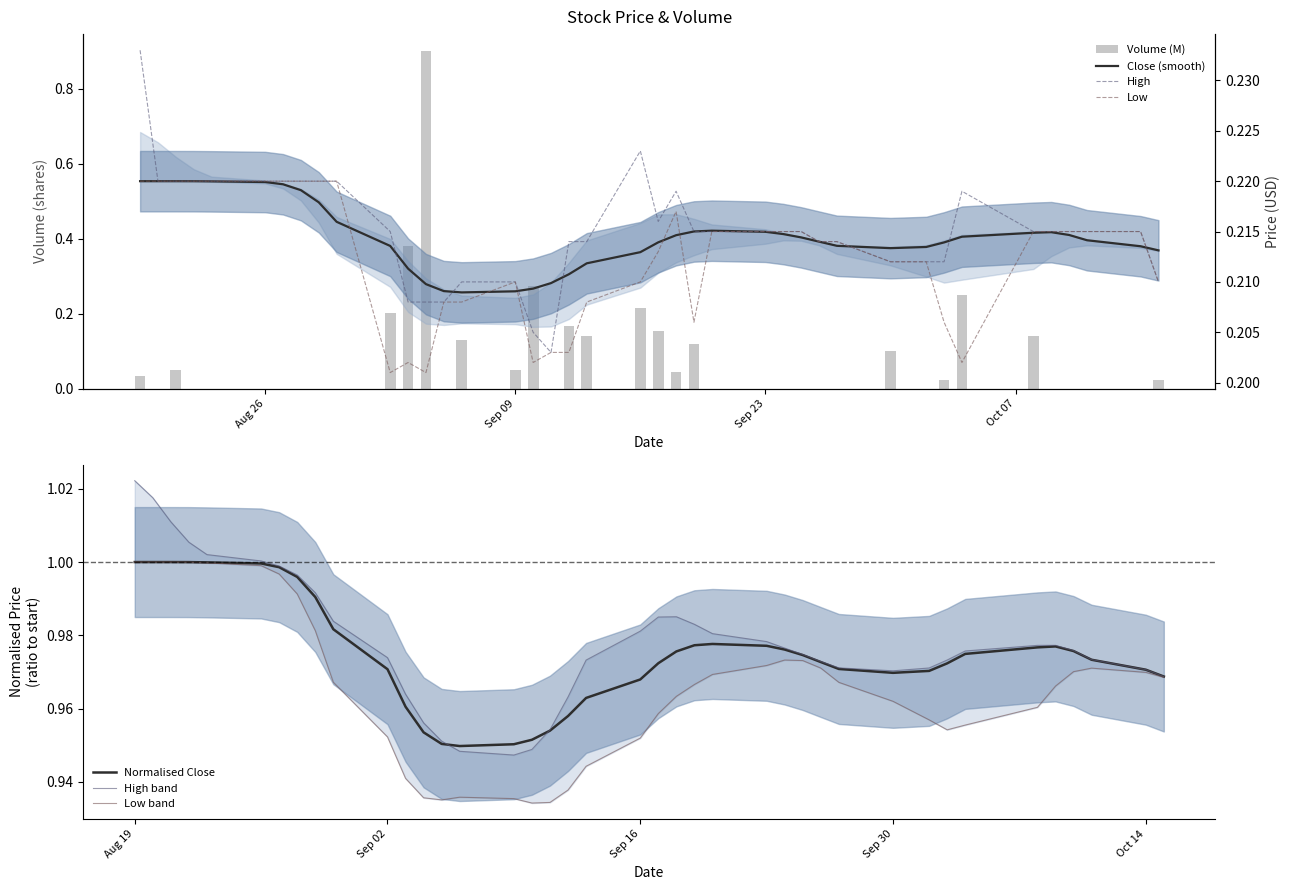

What is the value of the High bar at the 1st from the left?

0.2